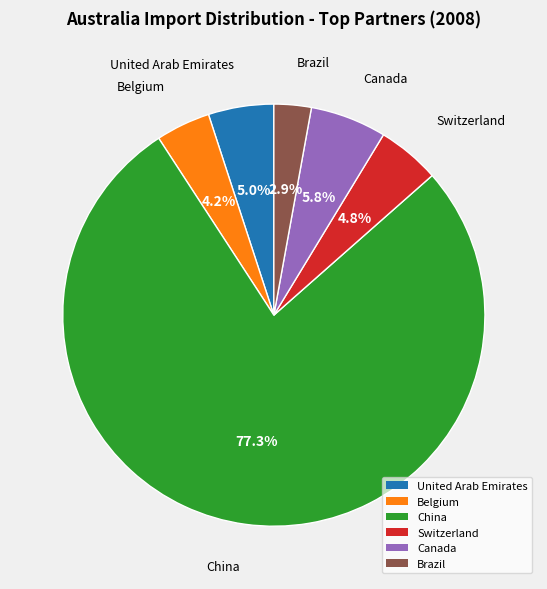

Is there any slice that represents more than half of the pie?

Yes